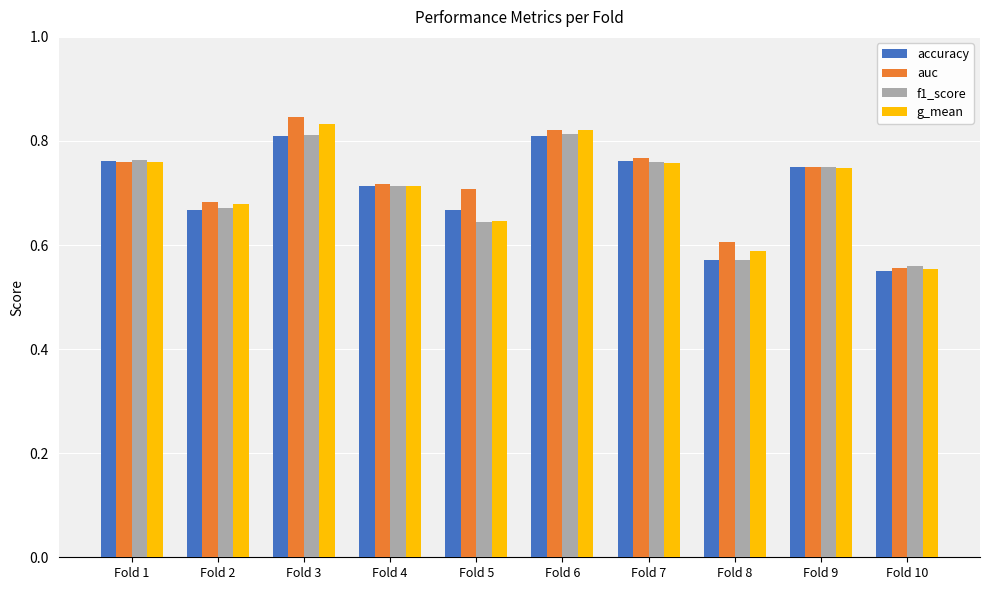

The value of auc at Fold 10 is 0.6. True or false?

True